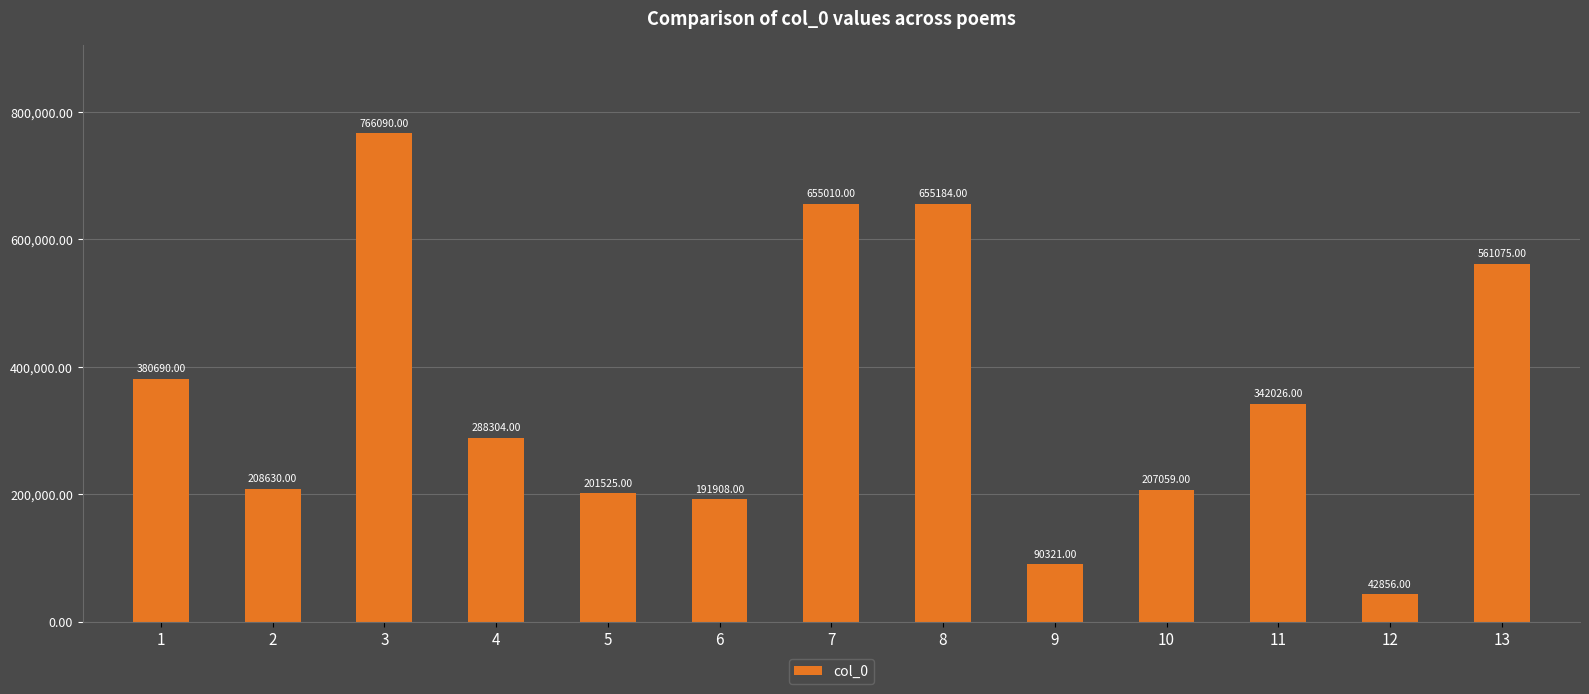

Where is the data nearest to the value 404473?

1